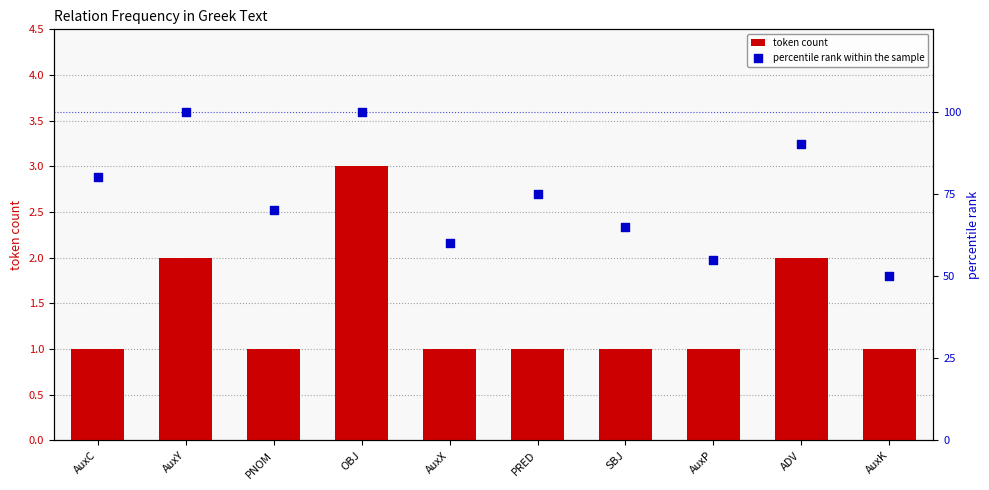

Which series reaches the minimum Y coordinate?

token count